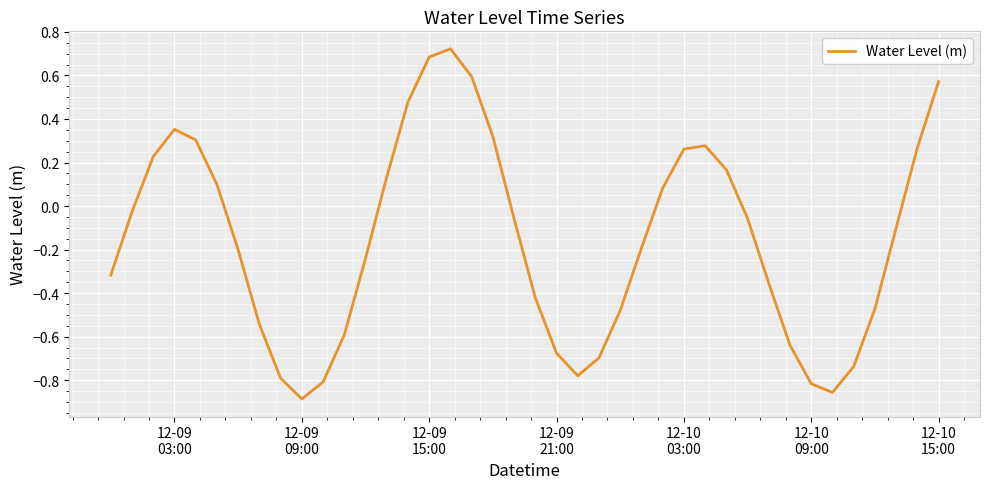

What is the difference between the maximum and minimum values?

1.6